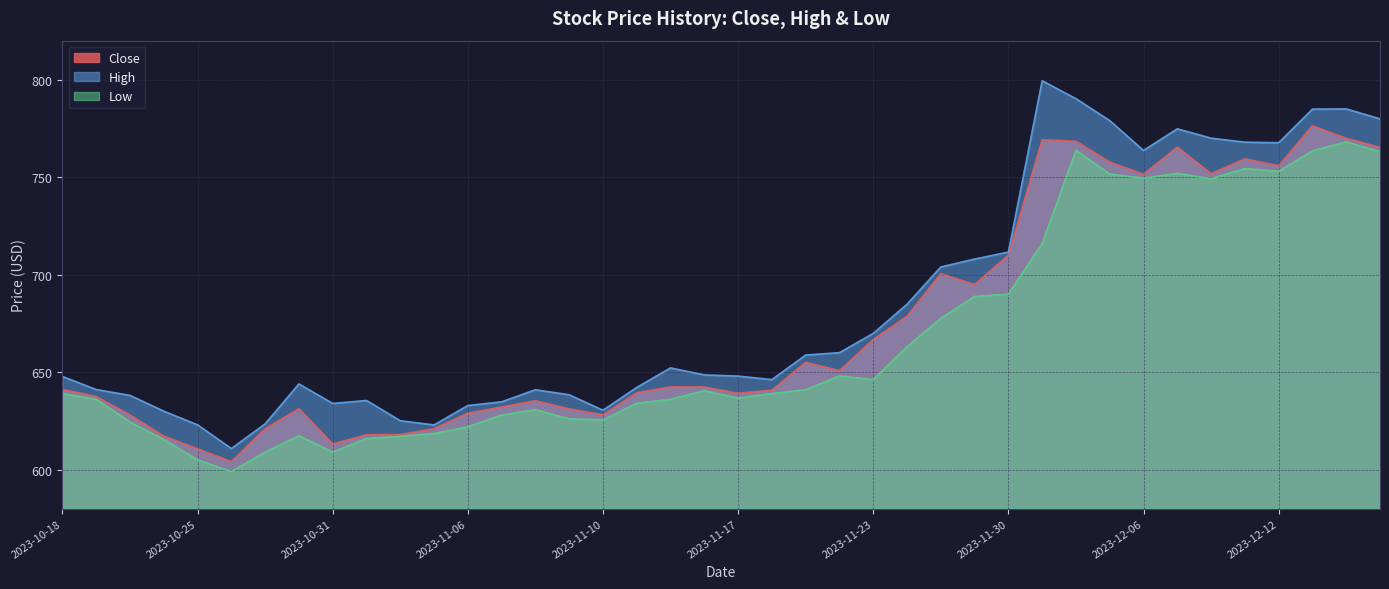

True or false: Close has more than 0 points higher than both neighbors.

True